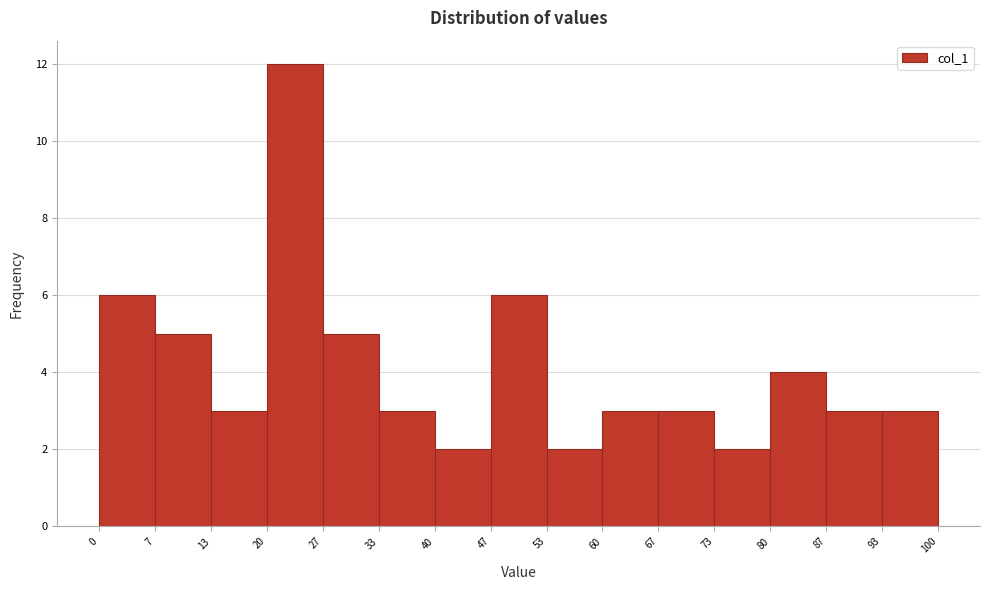

Reading left to right, list every bar in this chart as the range it spans on the x-axis followed by its height. The values are not printed on the chart, so give them approximately, as read against the axis.

0 to 7: 6
7 to 13: 5
13 to 20: 3
20 to 27: 12
27 to 33: 5
33 to 40: 3
40 to 47: 2
47 to 53: 6
53 to 60: 2
60 to 67: 3
67 to 73: 3
73 to 80: 2
80 to 87: 4
87 to 93: 3
93 to 100: 3